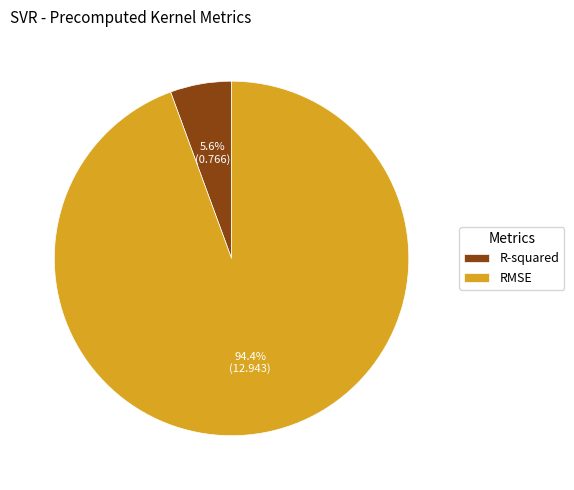

Is there any slice that represents more than half of the pie?

Yes